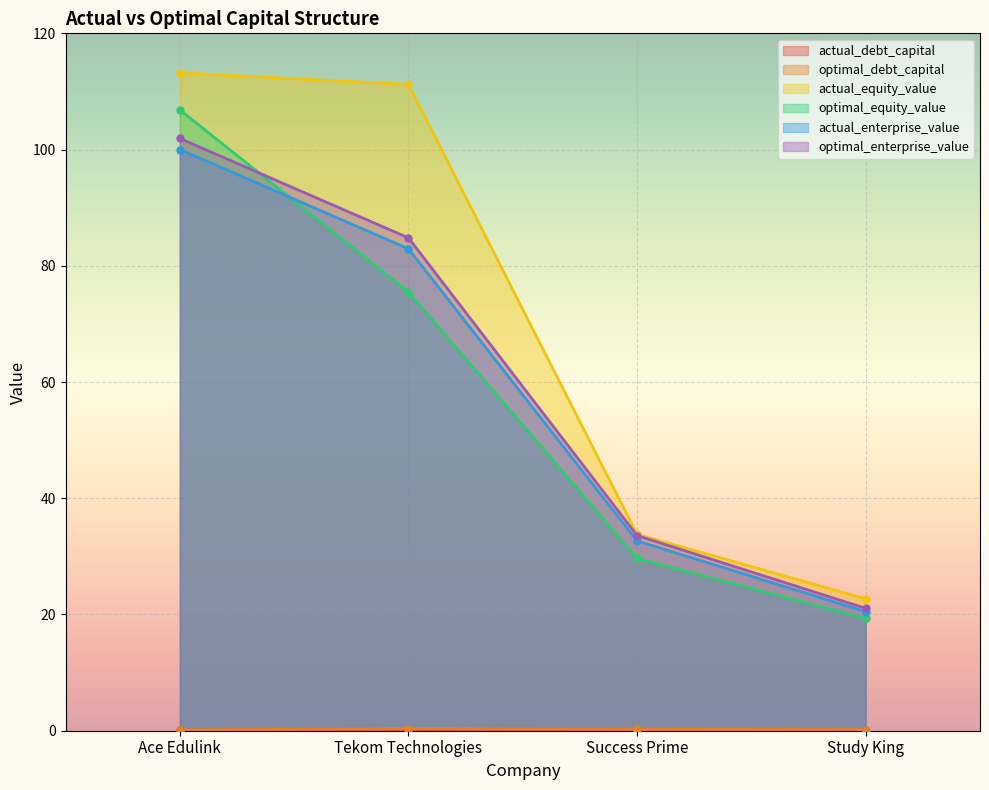

How many times do optimal_equity_value and actual_enterprise_value cross each other?

1